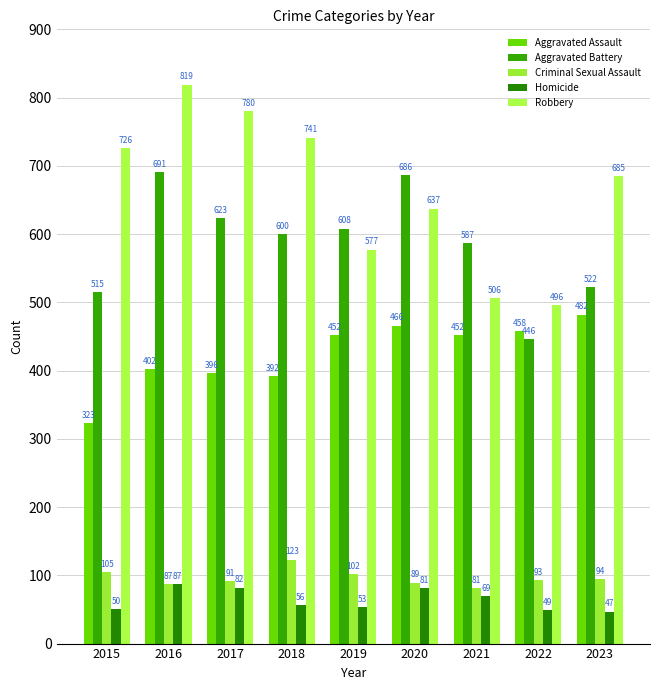

Which series has the largest total across all categories?

Robbery